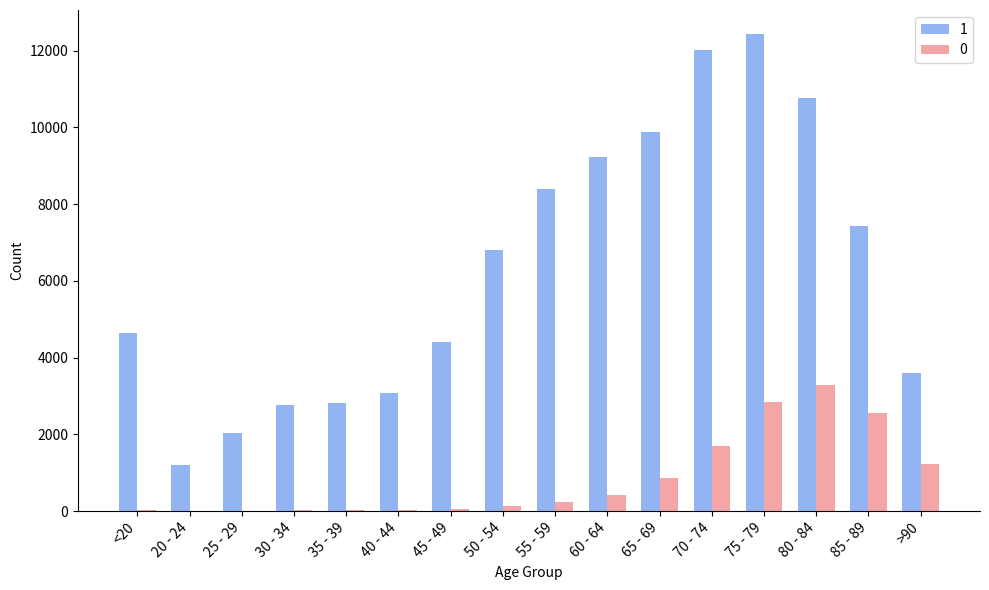

The value of 1 at 20 - 24 is 673. True or false?

False